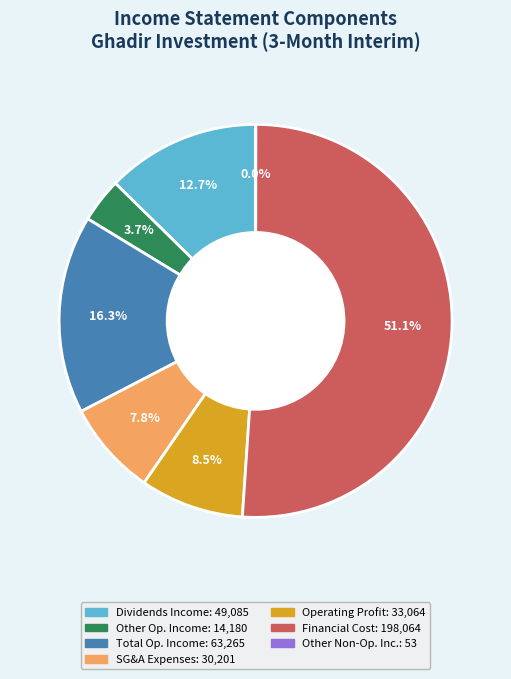

Is there any slice that represents more than half of the pie?

Yes